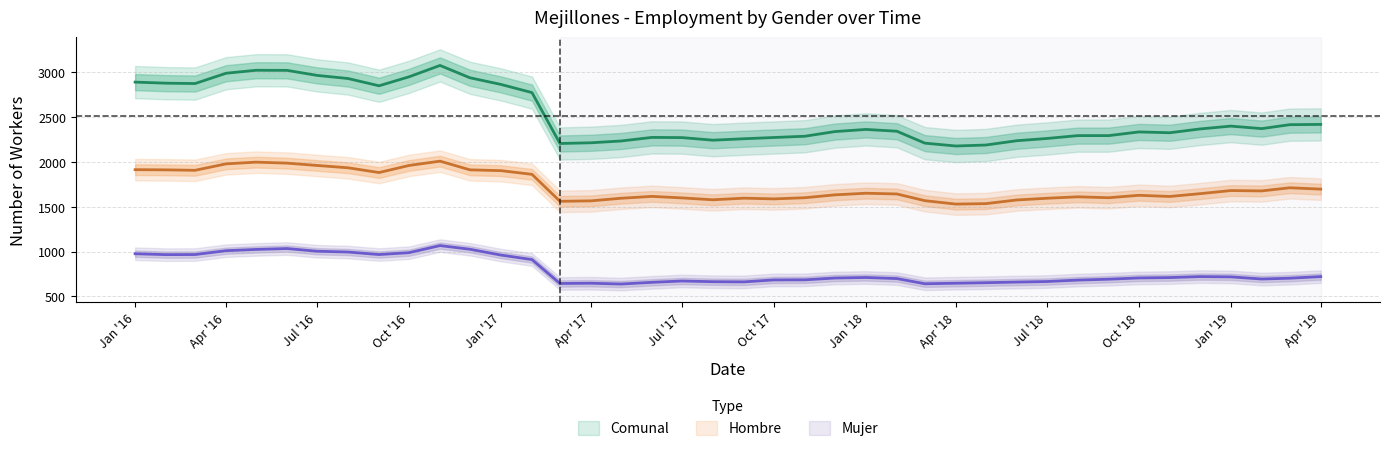

List the series in order of their overall mean, highest first.

Comunal, Hombre, Mujer